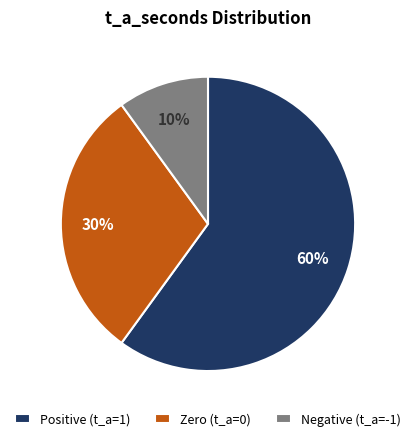

Is Positive (t_a=1) the majority of the pie?

Yes